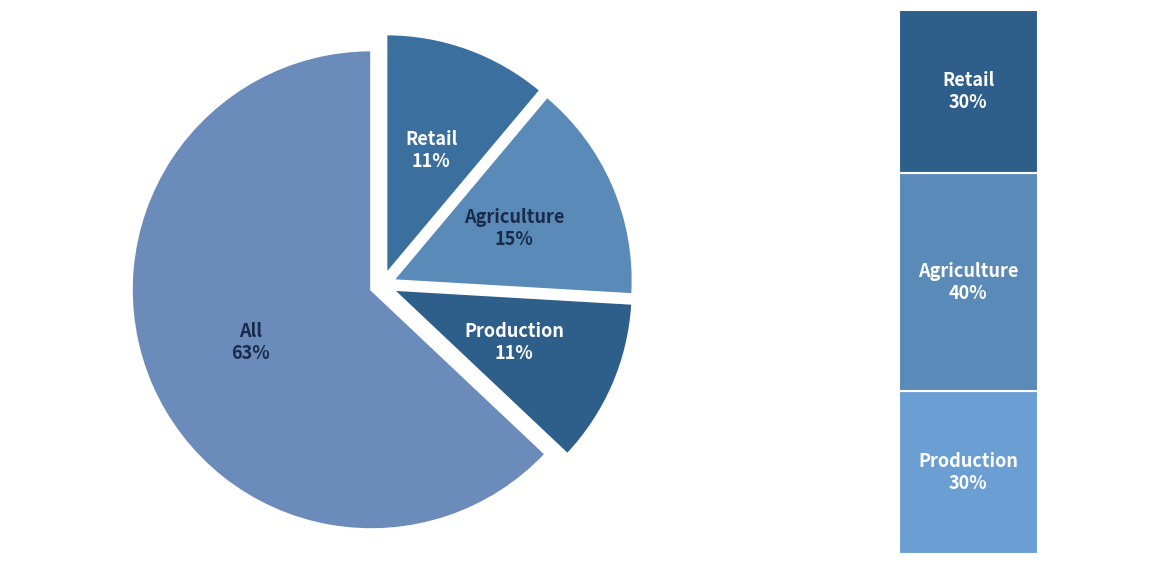

How many segments does this pie chart have?

4